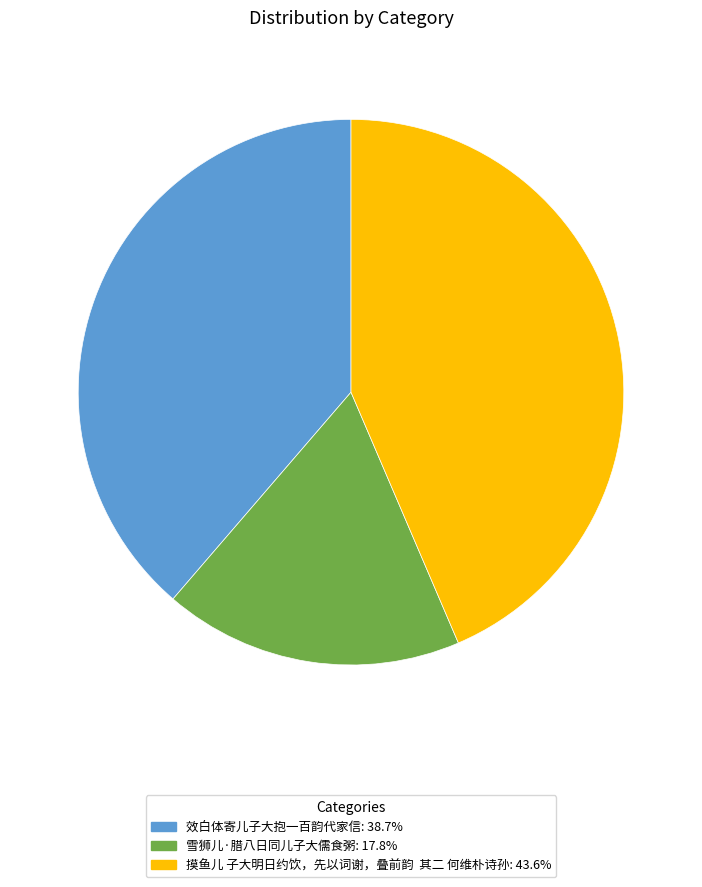

Combined, do 效白体寄儿子大抱一百韵代家信 and 雪狮儿·腊八日同儿子大儒食粥 account for over 50%?

Yes